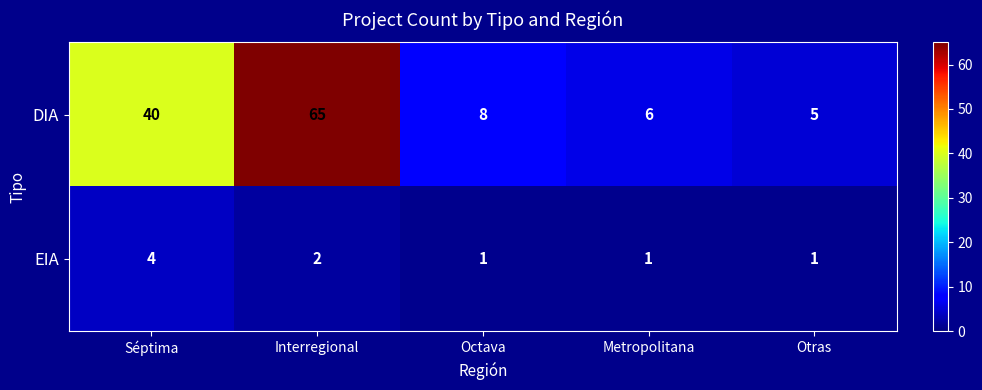

The EIA series shows 2 at Interregional. True or false?

True